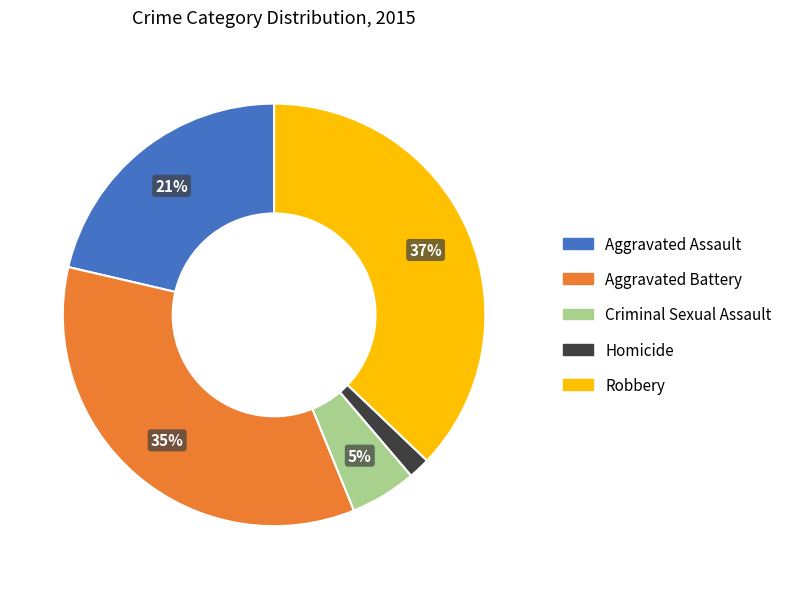

Count the number of slices in the pie.

5